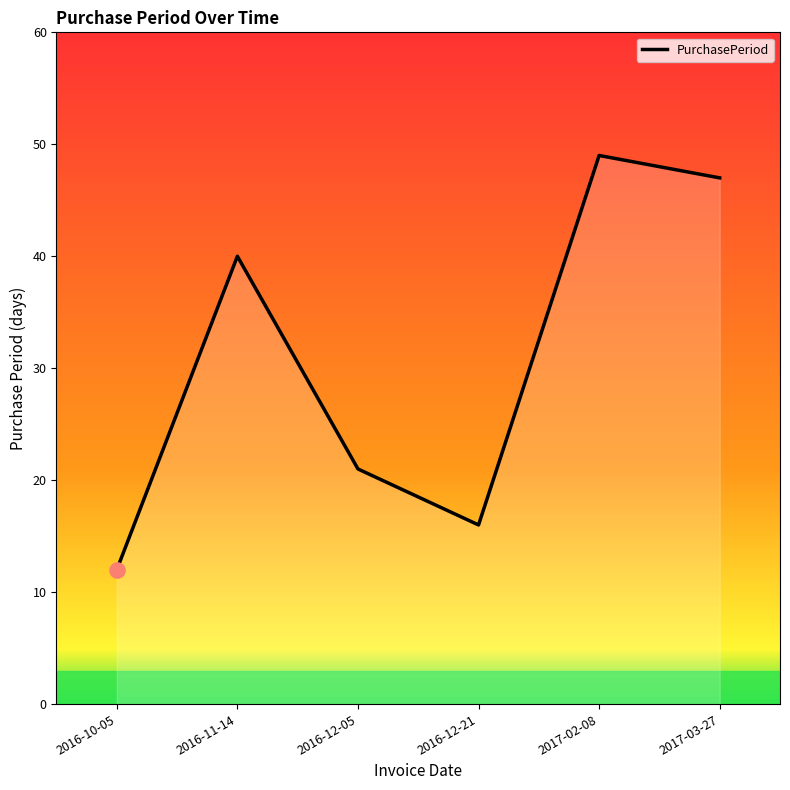

Approximately how many times larger is the value at 2017-02-08 compared to 2016-12-05?

2.3